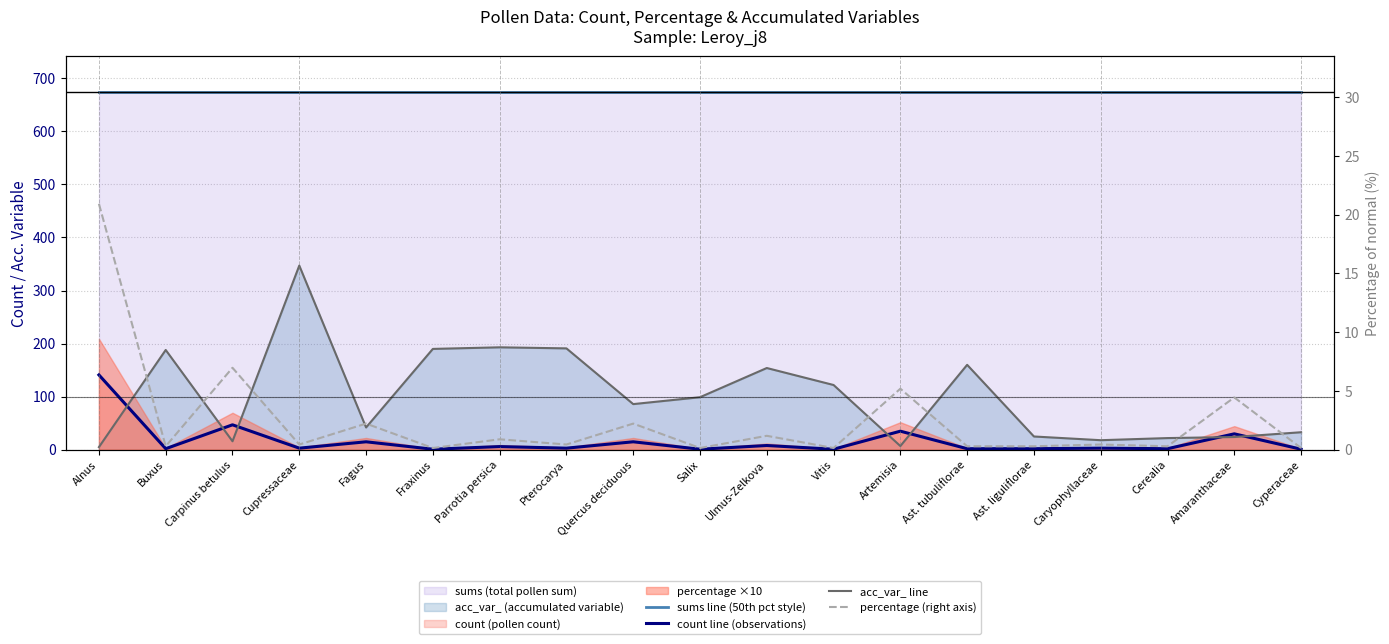

What is the sum of the acc_var_ line values at Parrotia persica and Cerealia?

215.0